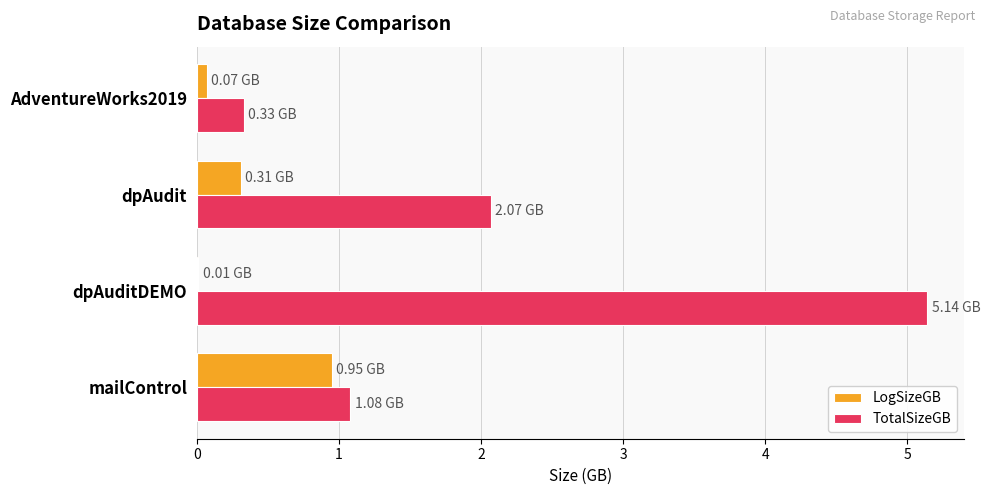

Where is TotalSizeGB nearest to the value 2?

dpAudit